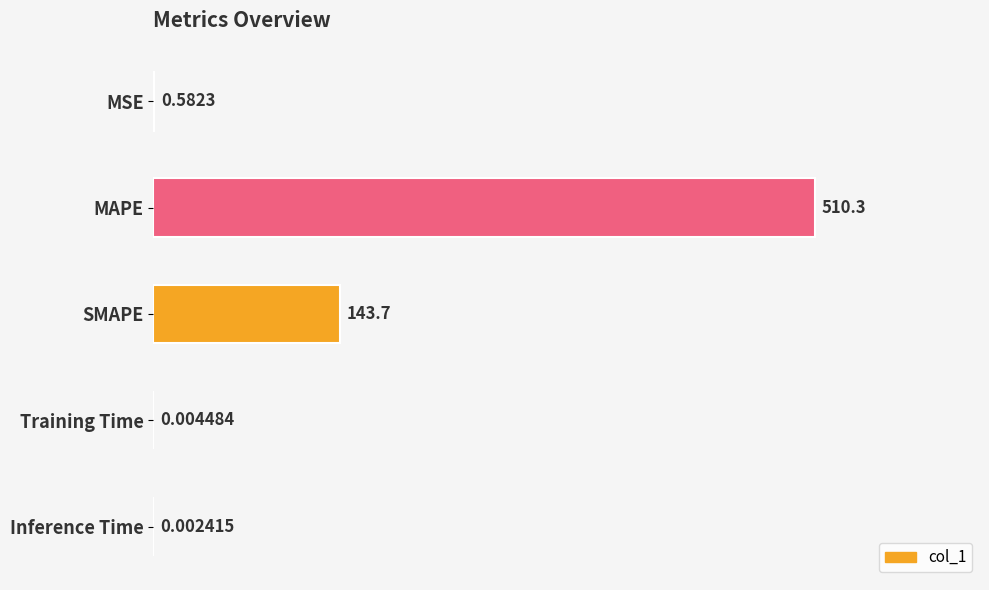

At which label is the value closest to 255?

SMAPE